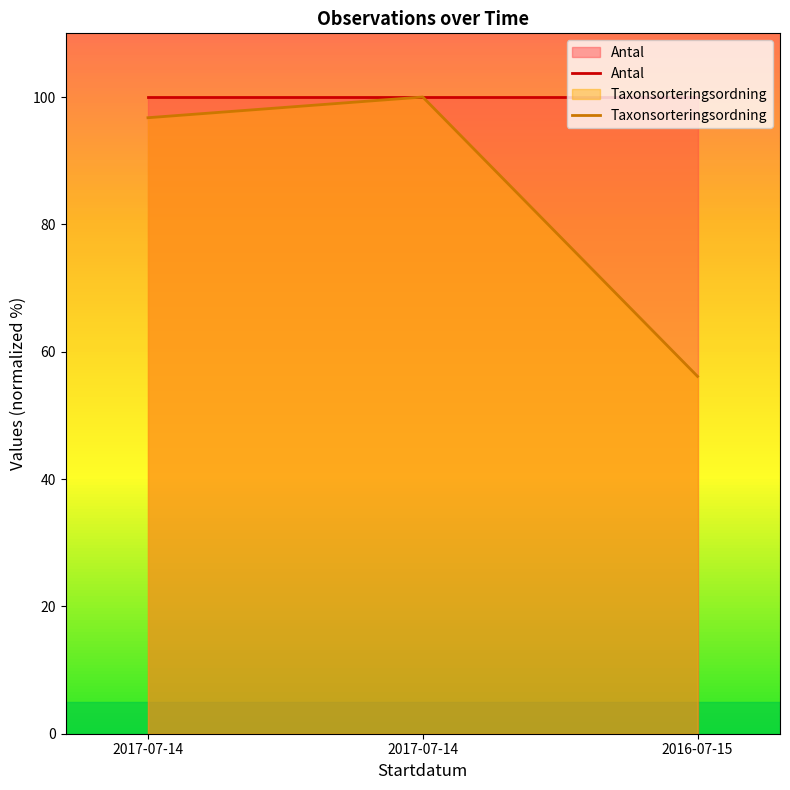

Rank the categories by value from highest to lowest.

2017-07-14, 2017-07-14, 2016-07-15